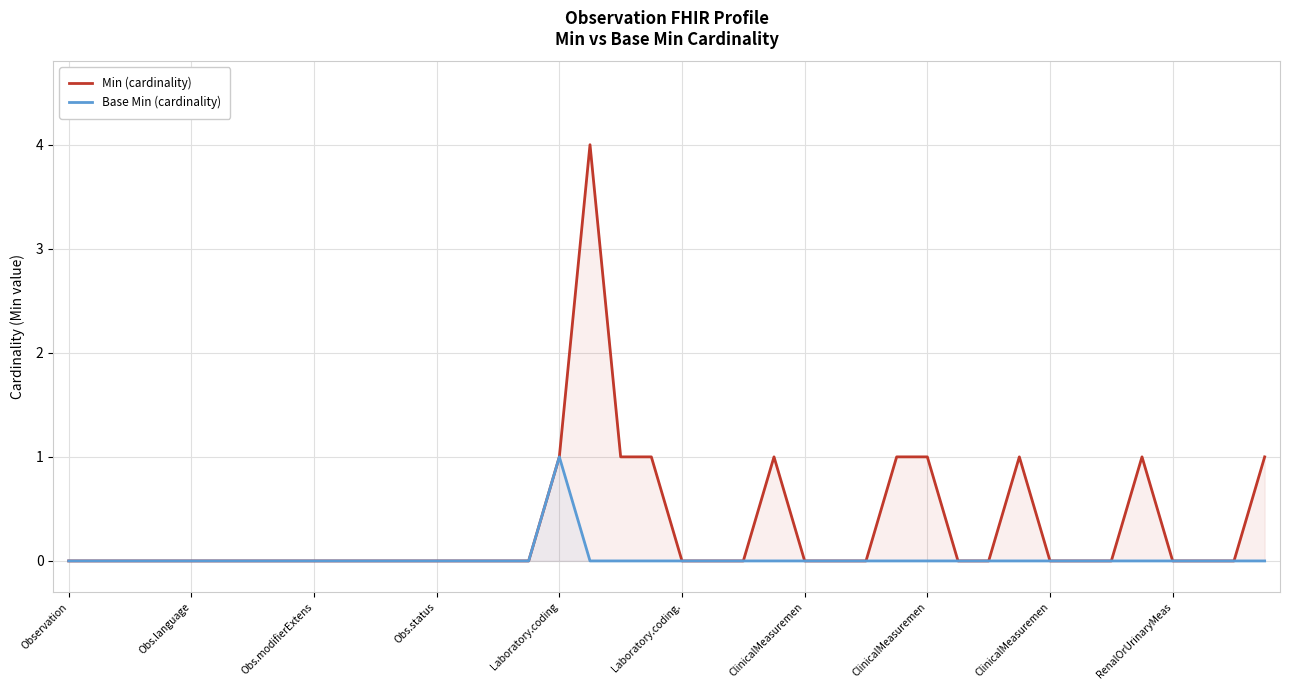

Rank the series by their maximum value, from highest to lowest.

Min (cardinality), Base Min (cardinality)